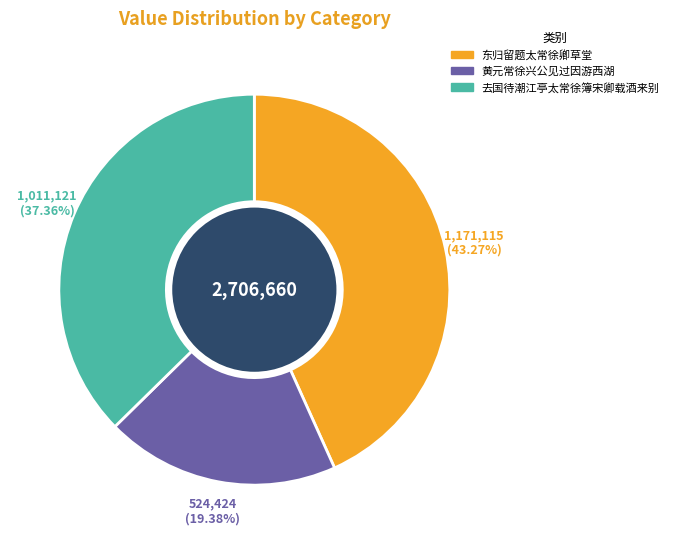

Which category has the smallest portion of the pie?

黄元常徐兴公见过因游西湖